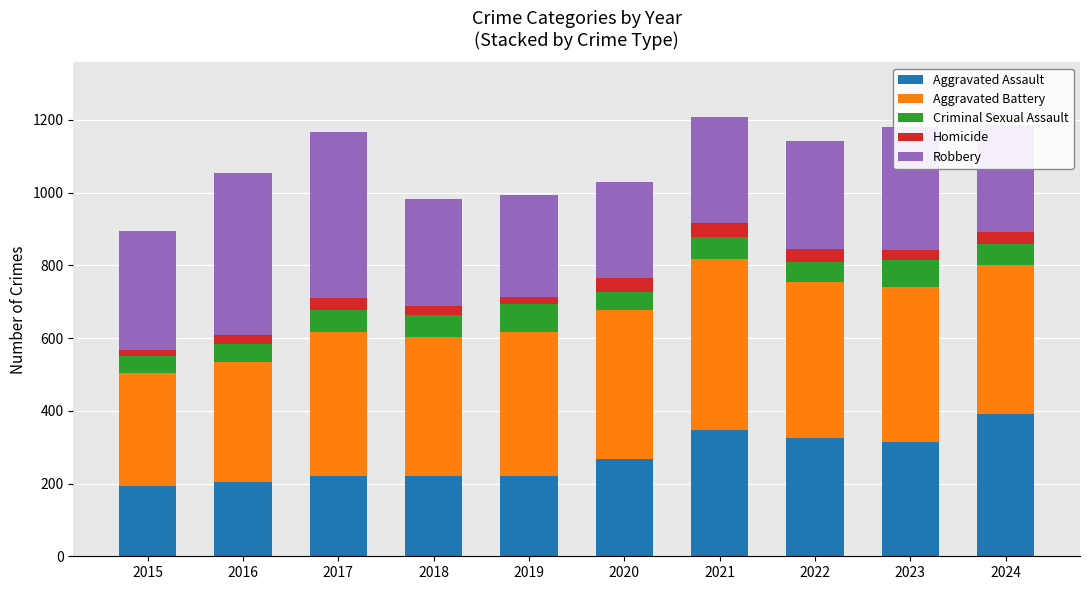

How many data points does each series have?

10